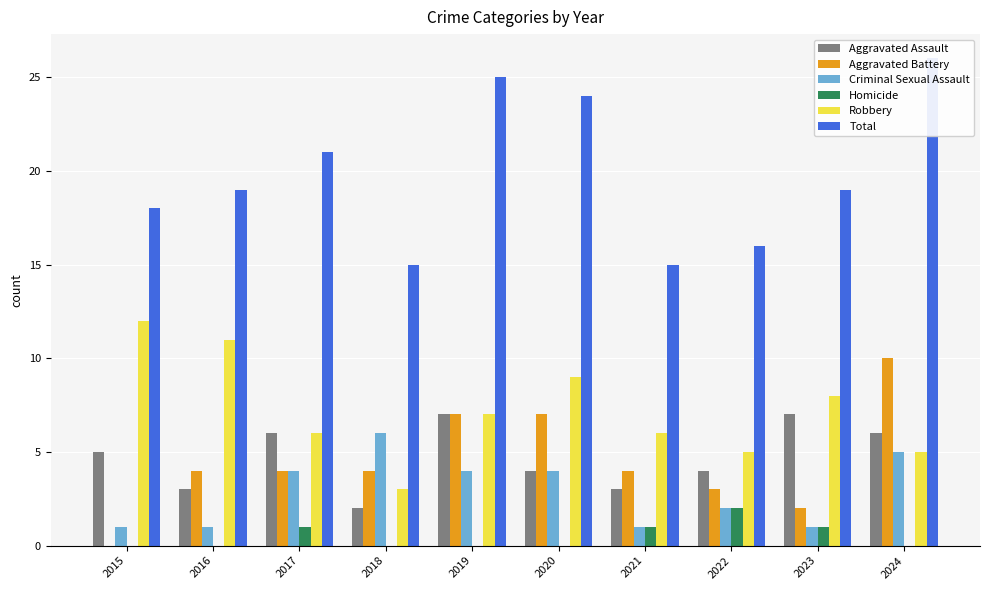

Reading left to right, transcribe all the data shown in this chart.

Aggravated Assault: 5	3	6	2	7	4	3	4	7	6
Aggravated Battery: 0	4	4	4	7	7	4	3	2	10
Criminal Sexual Assault: 1	1	4	6	4	4	1	2	1	5
Homicide: 0	0	1	0	0	0	1	2	1	0
Robbery: 12	11	6	3	7	9	6	5	8	5
Total: 18	19	21	15	25	24	15	16	19	26